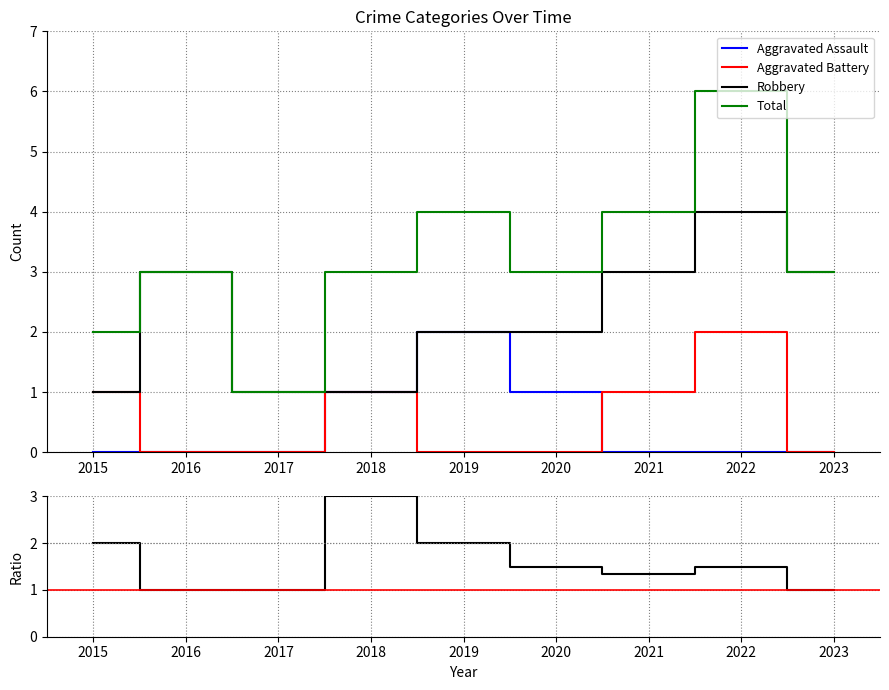

Does the chart display data point markers on the line(s)?

No